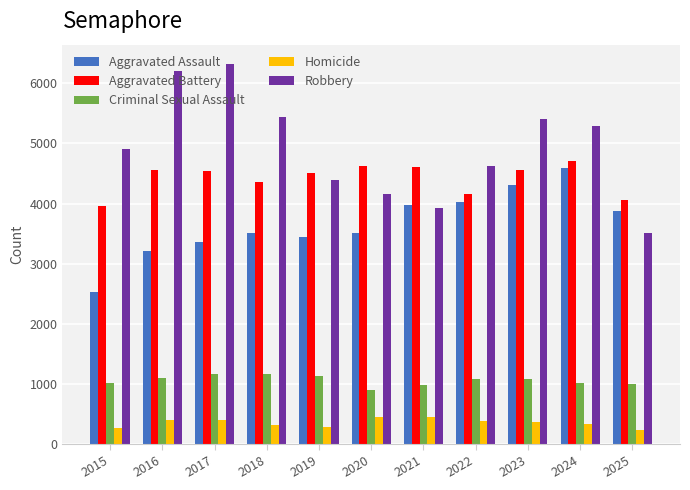

What is the total value across all series at 2020?

13656